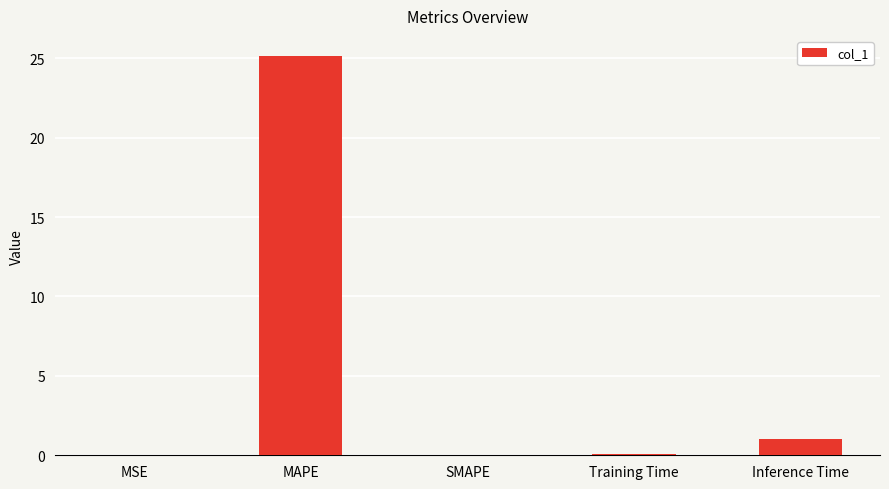

Count the number of categories in the chart.

5